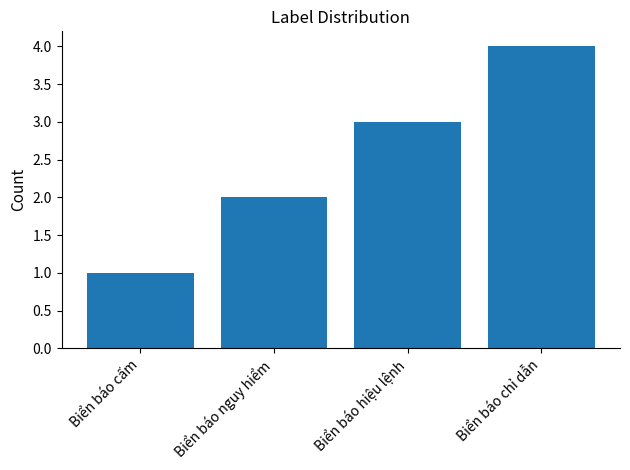

What is the sum of the values at Biển báo cấm and Biển báo chỉ dẫn?

5